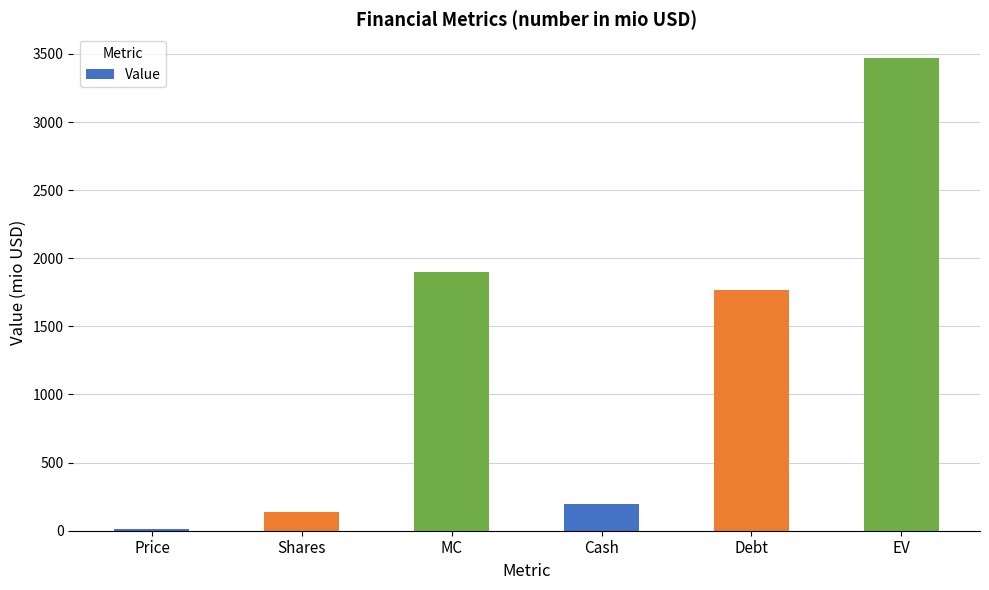

What is the label of the 6th bar from the left?

EV